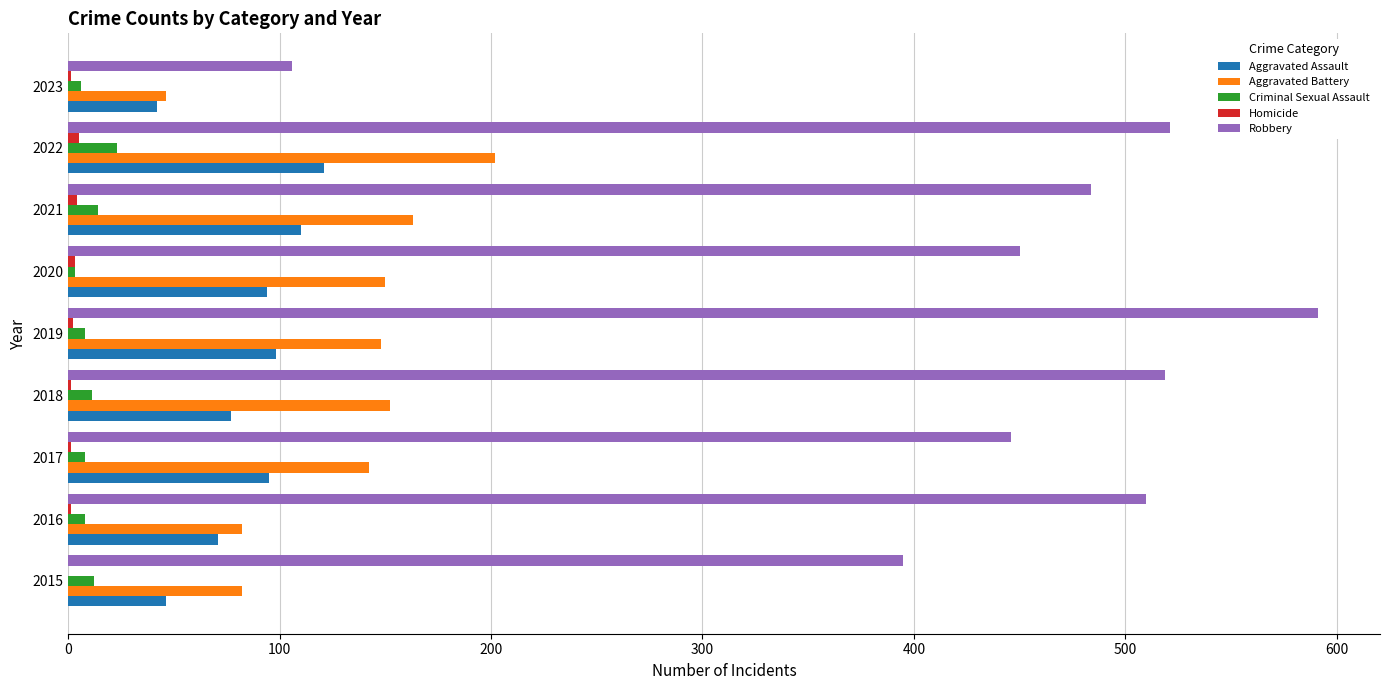

Which series changed the most between 2017 and 2023?

Robbery